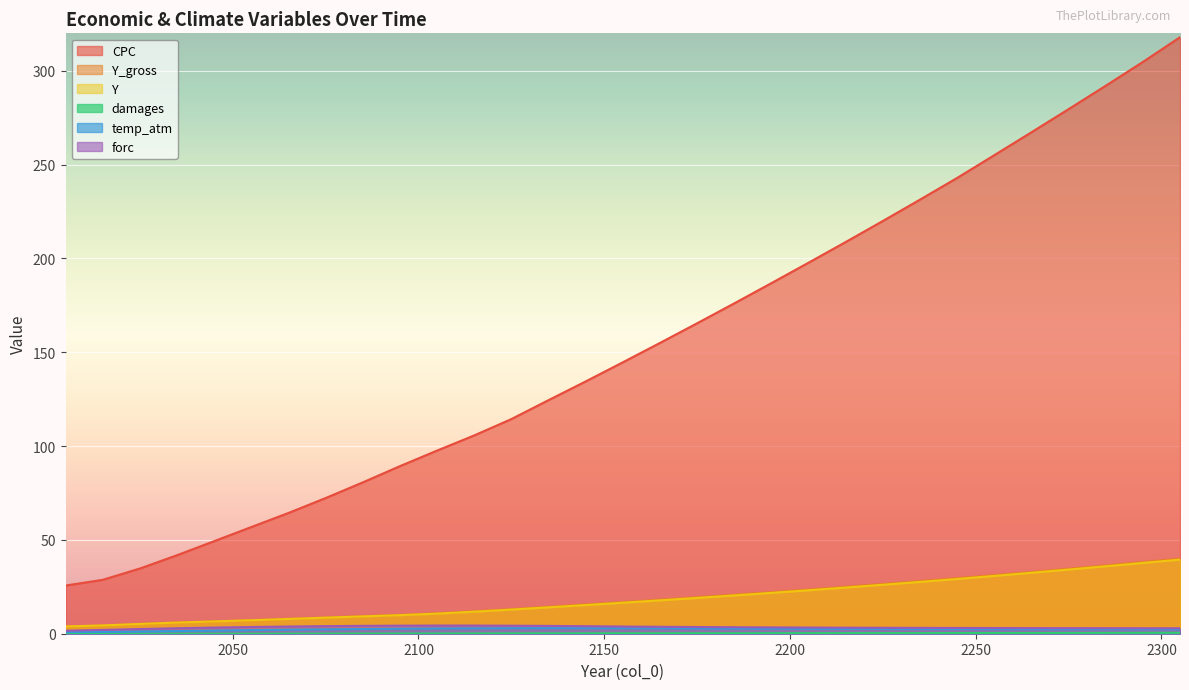

What is the difference between the maximum and minimum values in the Y series?

35.6